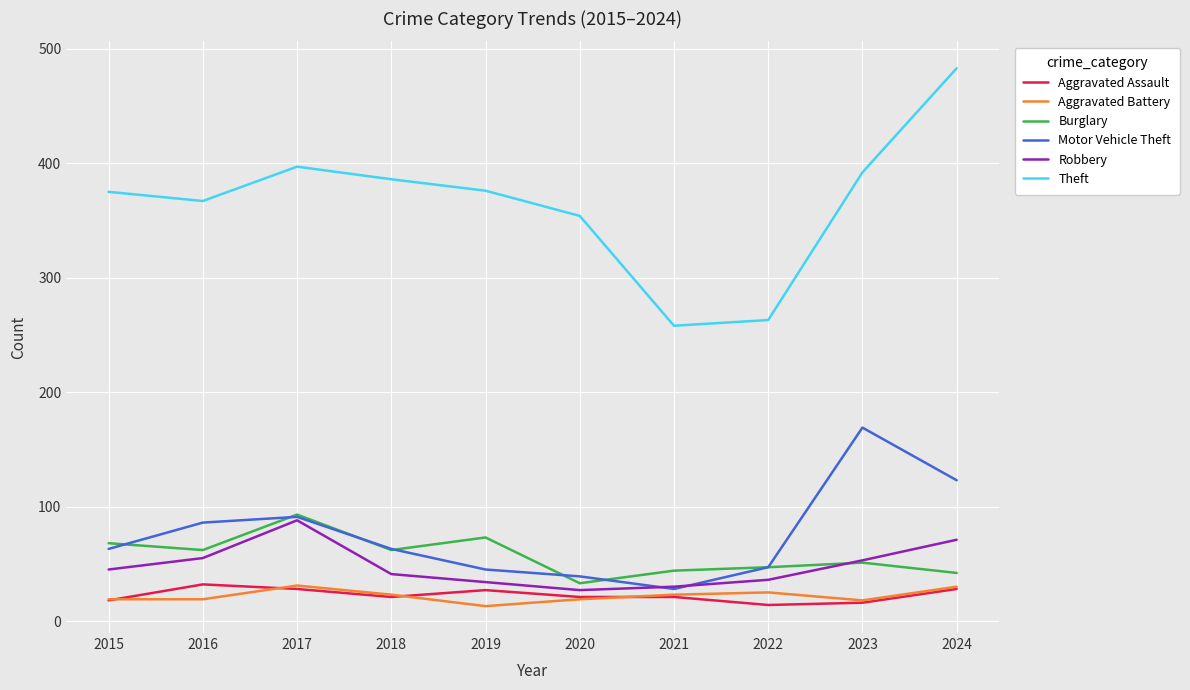

What is the maximum value for Burglary?

93